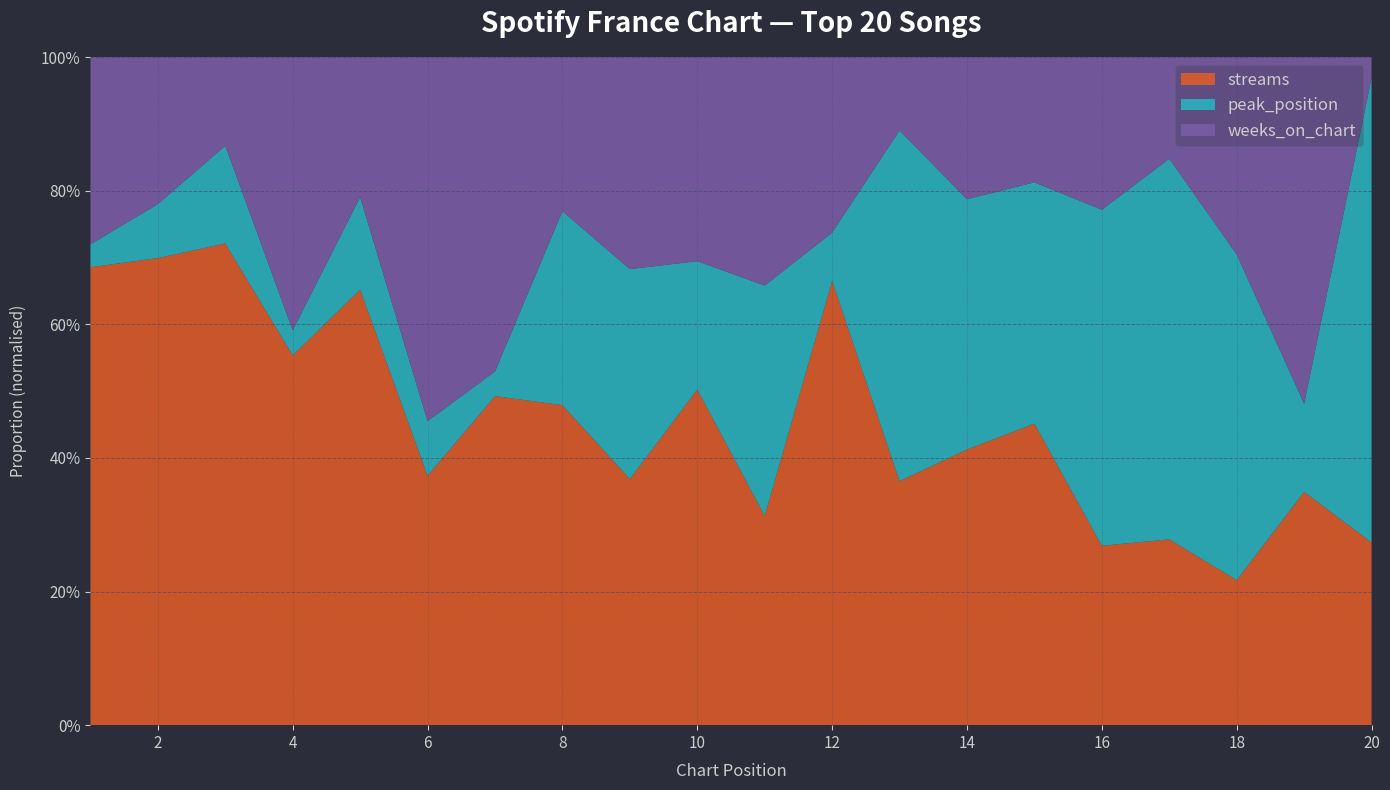

Reading left to right, extract all data points from this chart.

streams: 1=1700644	2=1472645	3=1258239	4=1255271	5=1201420	6=1164386	7=1132372	8=1122828	9=897091	10=889494	11=849327	12=781802	13=769758	14=749206	15=743872	16=726297	17=705749	18=681292	19=676256	20=668562
peak_position: 1=1	2=2	3=3	4=1	5=3	6=3	7=1	8=8	9=9	10=4	11=11	12=1	13=13	14=8	15=7	16=16	17=17	18=18	19=3	20=20
weeks_on_chart: 1=9	2=6	3=3	4=12	5=5	6=22	7=14	8=7	9=10	10=7	11=12	12=4	13=3	14=5	15=4	16=8	17=5	18=12	19=13	20=1